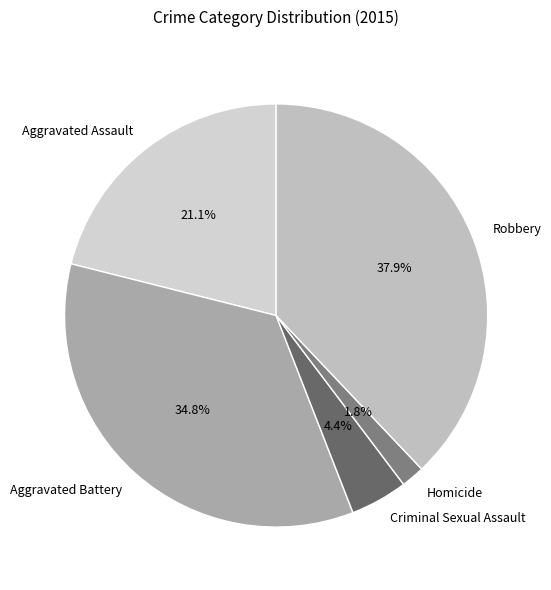

To the nearest percent, what is the average slice percentage?

20%